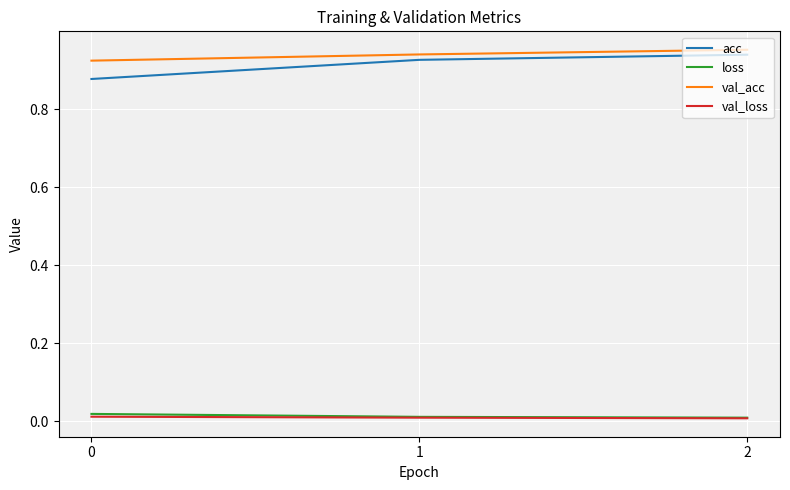

The val_acc series shows 1.5 at 0. True or false?

False